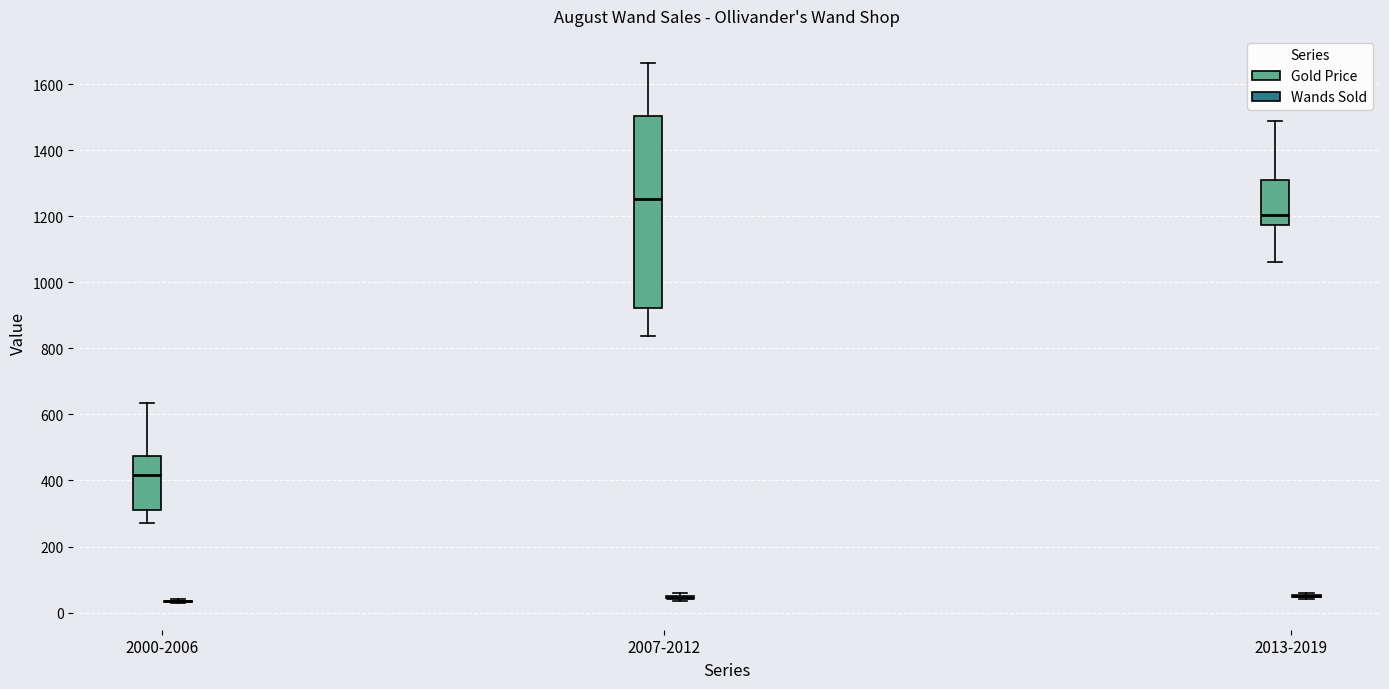

Comparing the boxes themselves (not the whiskers), which one is the tallest?

2007-2012 (Gold Price)